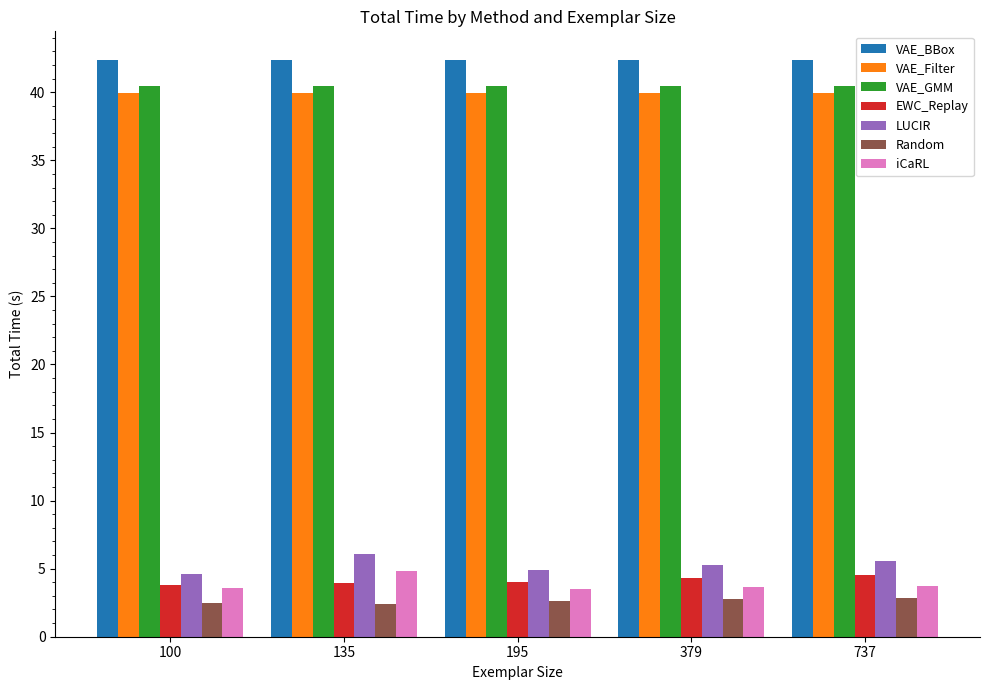

Are the bars horizontal?

No